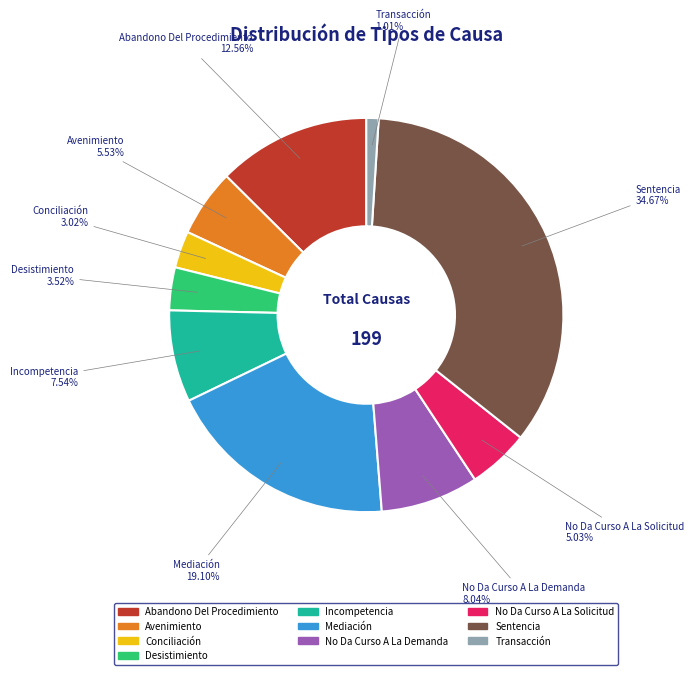

Count the number of slices in the pie.

10